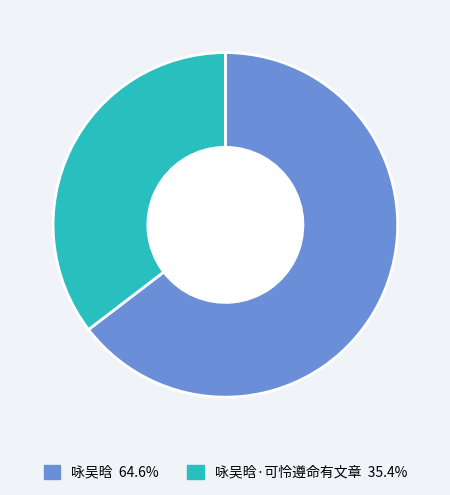

Does any single category account for the majority?

Yes